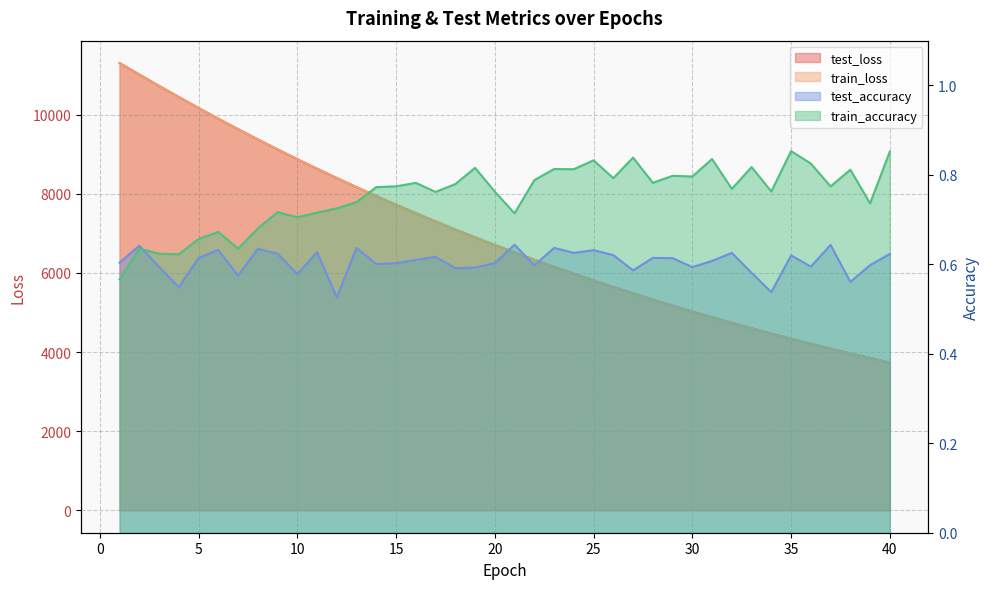

What is the difference between the test_loss values at 28 and 38?

1361.4